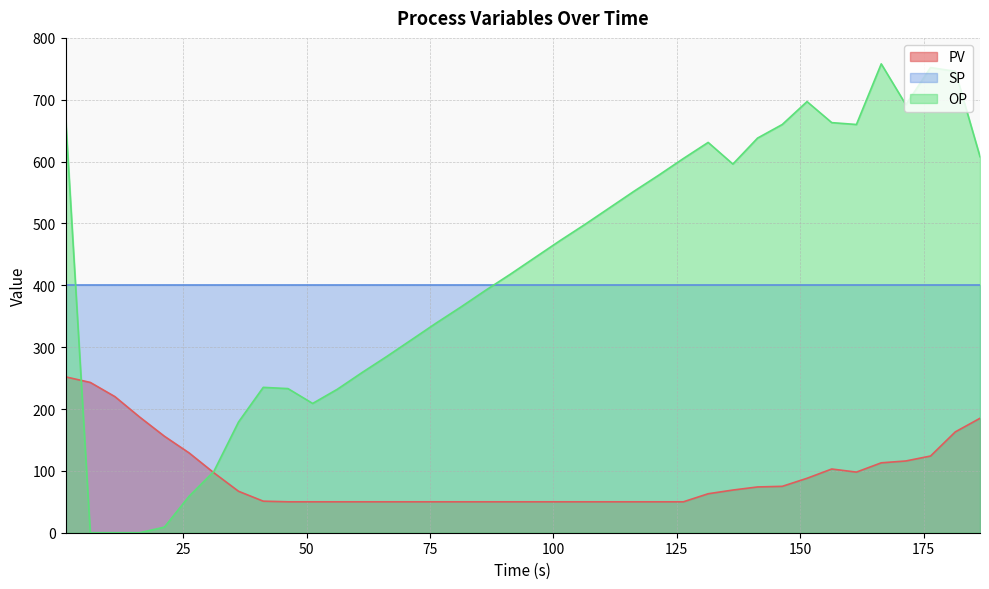

True or false: SP and PV cross at least once.

False